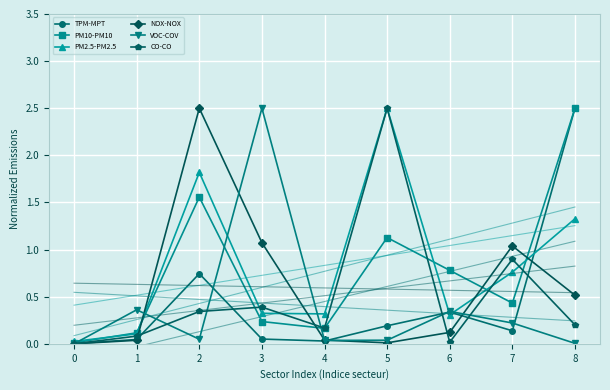

List the labels in order of CO-CO value, smallest first.

0, 6, 1, 4, 8, 2, 3, 7, 5